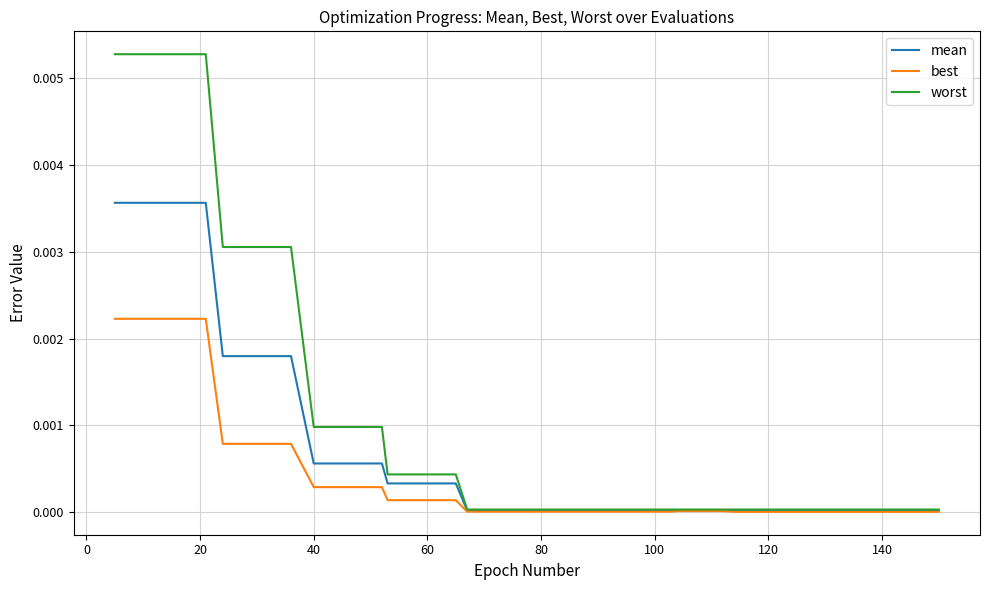

List the series in order of their overall mean, lowest first.

best, mean, worst